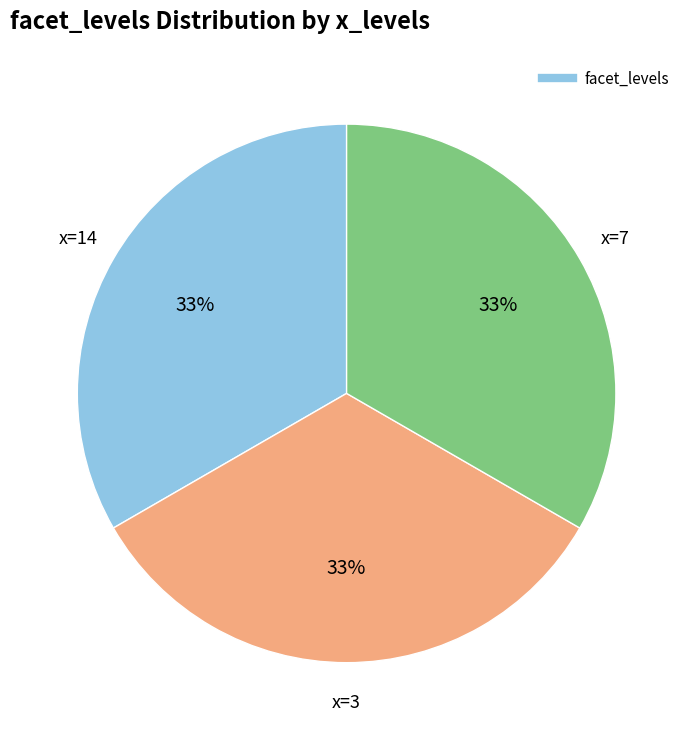

Is there any slice that represents more than half of the pie?

No